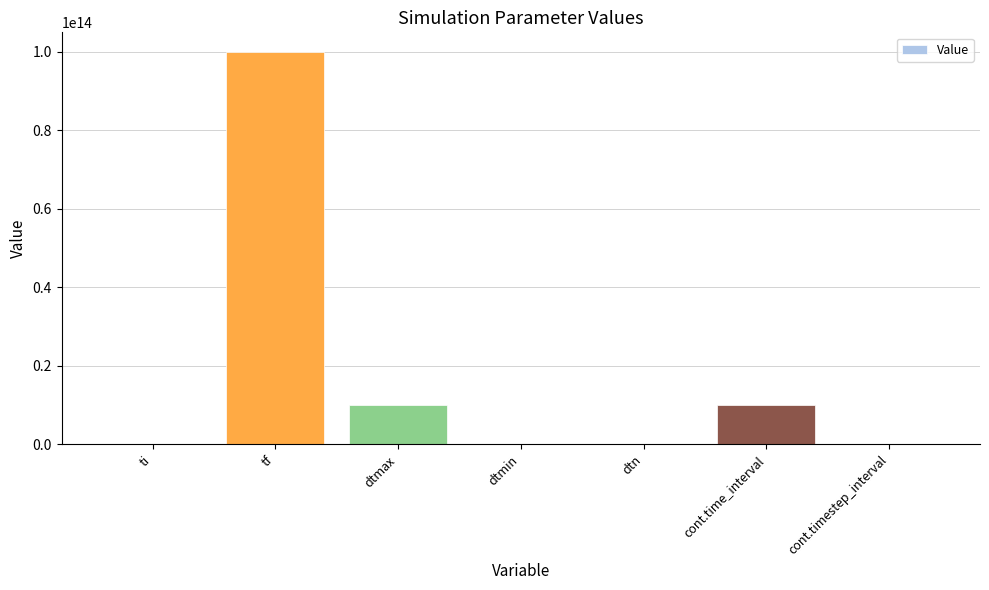

Which has a higher value, ti or tf?

tf